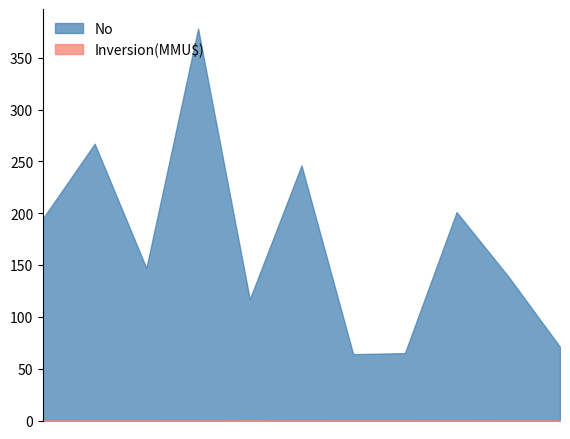

Which category has the lowest value in the Inversion(MMU$) series?

2009